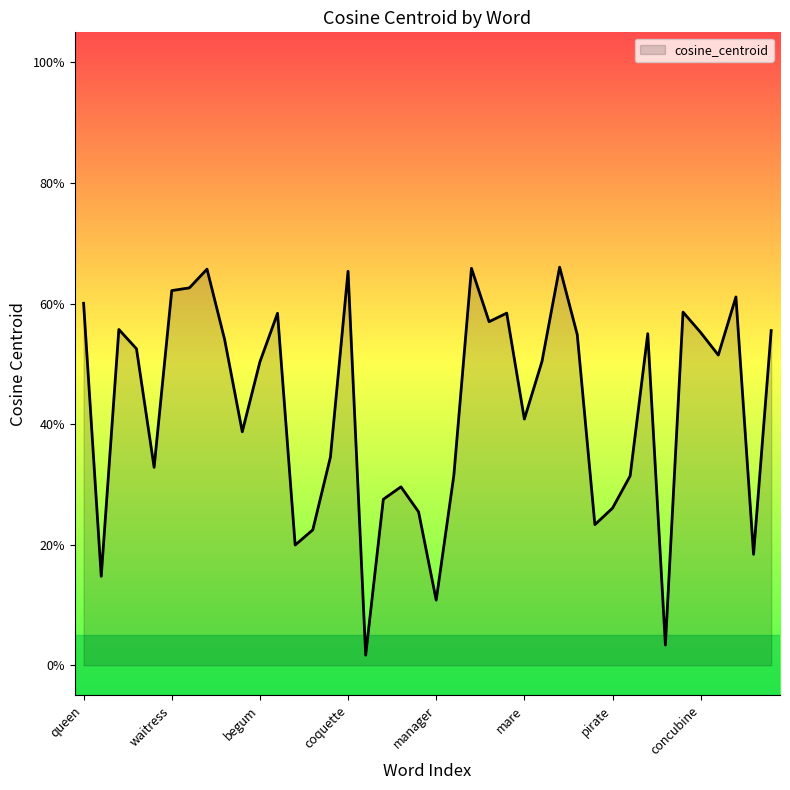

Does the chart display data point markers on the line(s)?

No